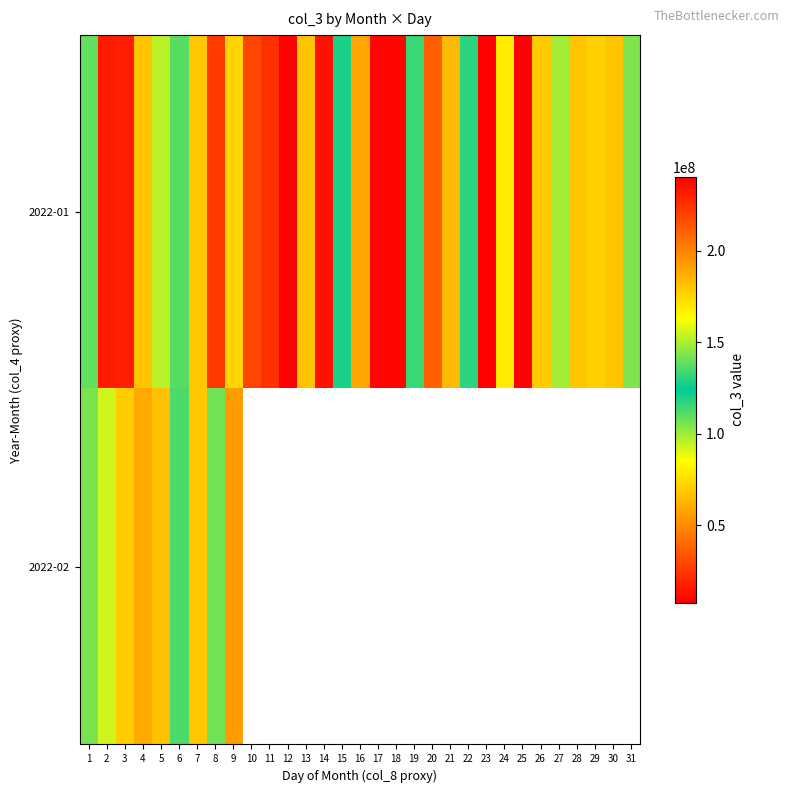

The value of 2022-01 at 1 is 145656120.3. True or false?

False